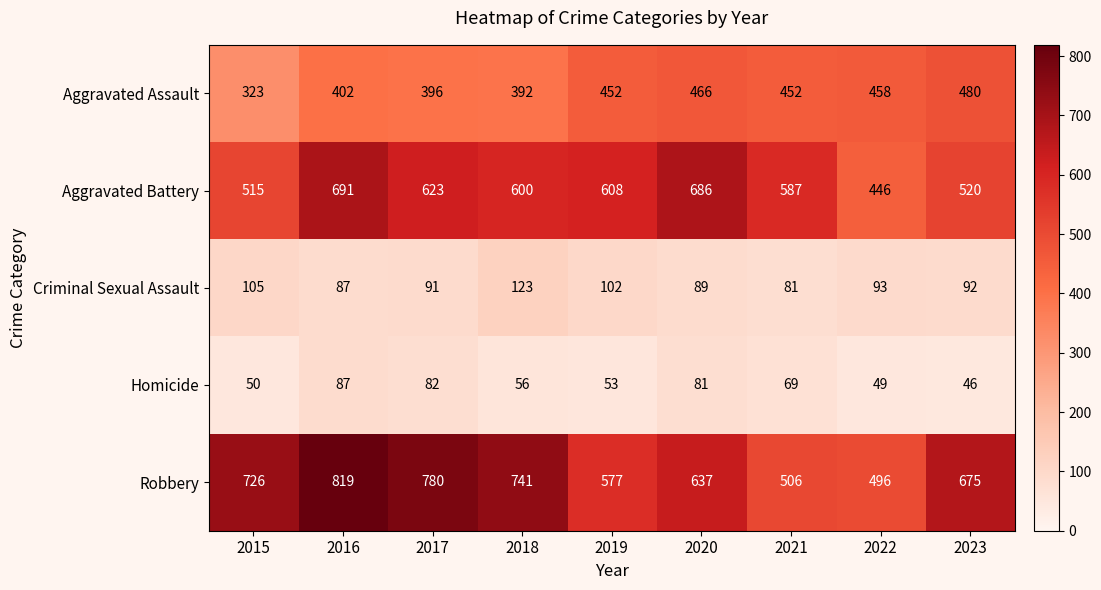

What is the maximum value for Aggravated Battery?

691